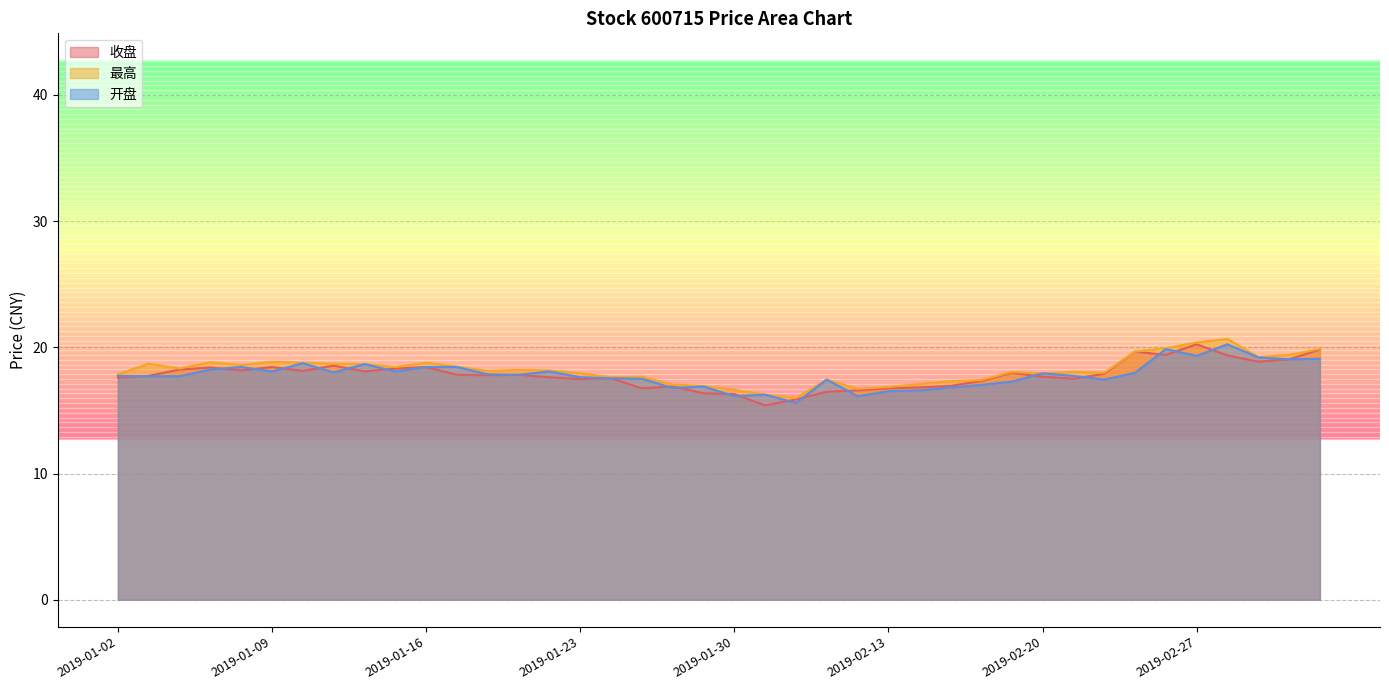

How many lines are shown in the chart?

3